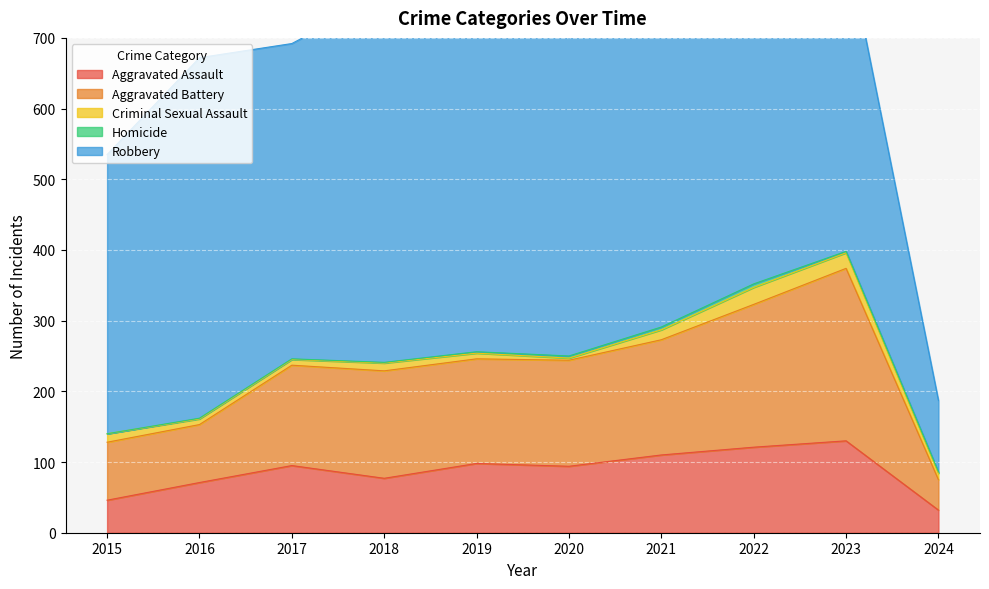

Is it true that Robbery equals 520 at 2018?

True